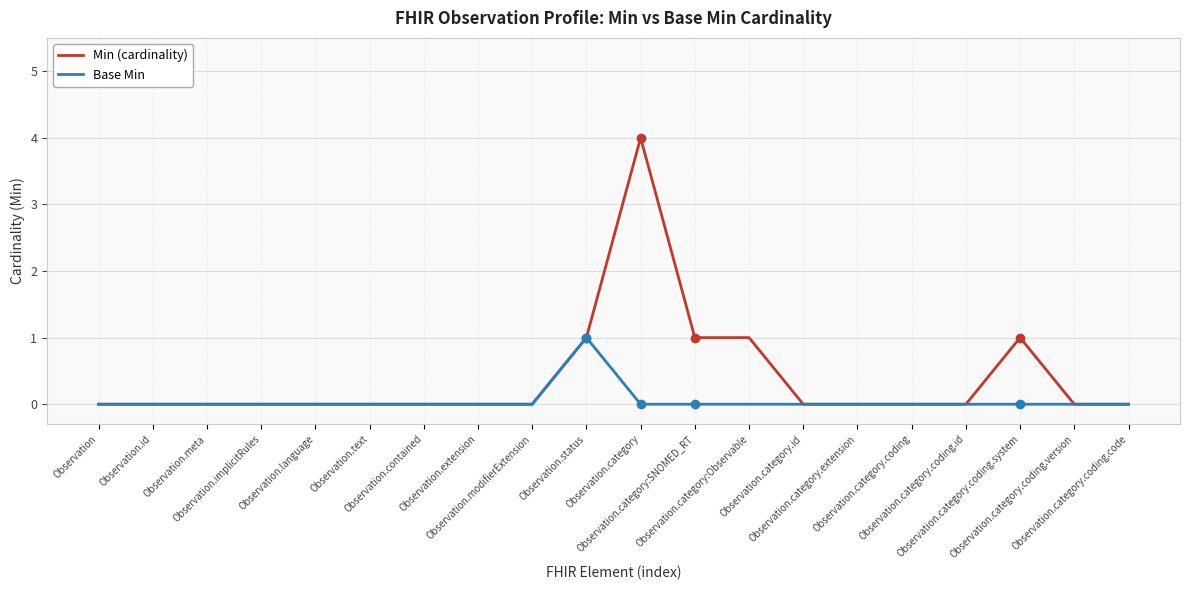

In Base Min, how many points are higher than both neighbors (excluding endpoints)?

1